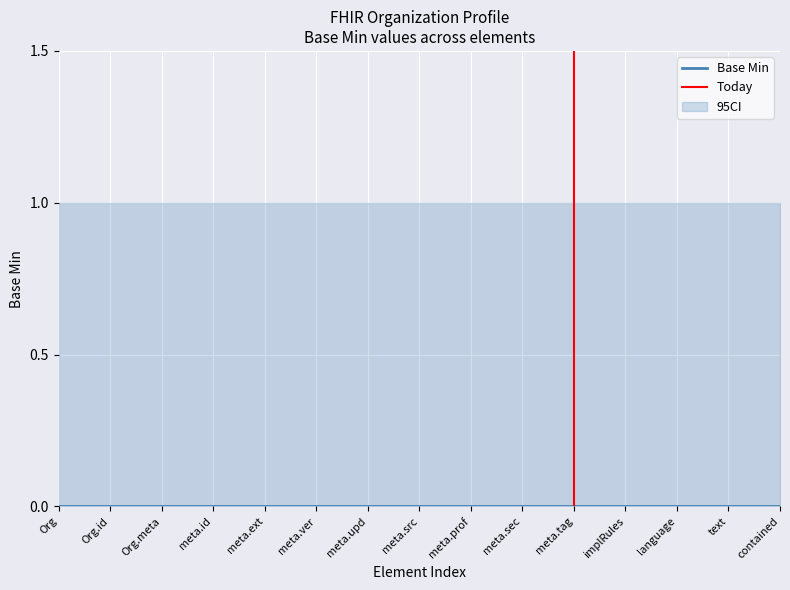

True or false: Base Min CI lower and Base Min CI upper cross at least once.

False